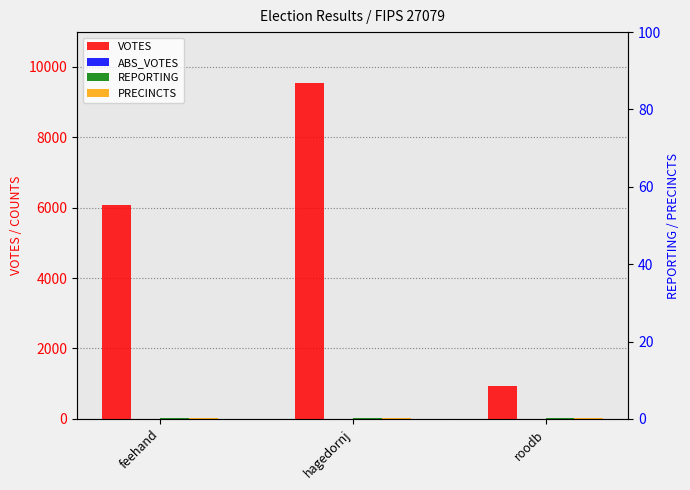

What is the spread (max minus min) of values at feehand?

6071